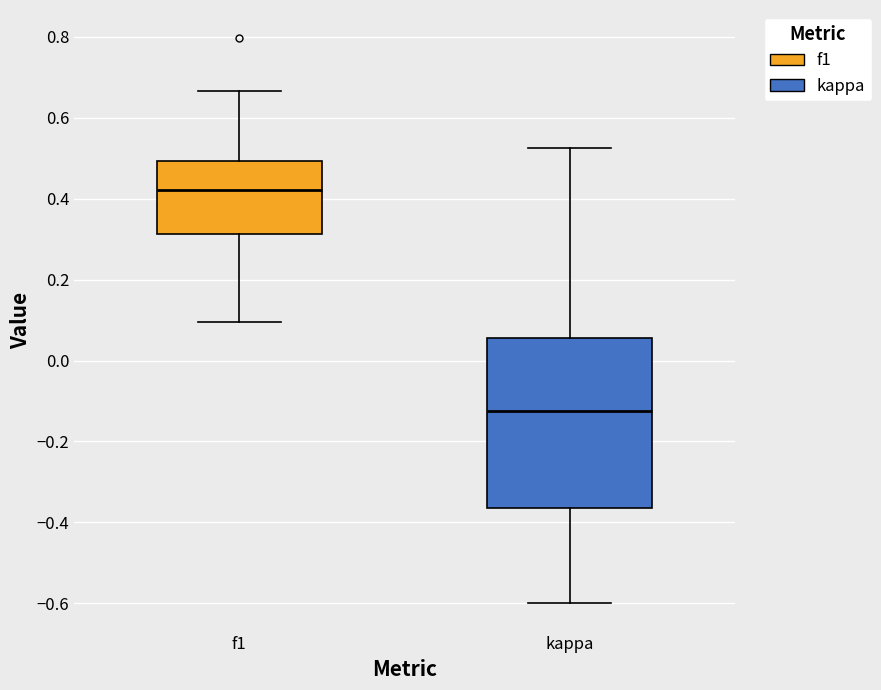

Comparing the boxes themselves (not the whiskers), which one is the tallest?

kappa